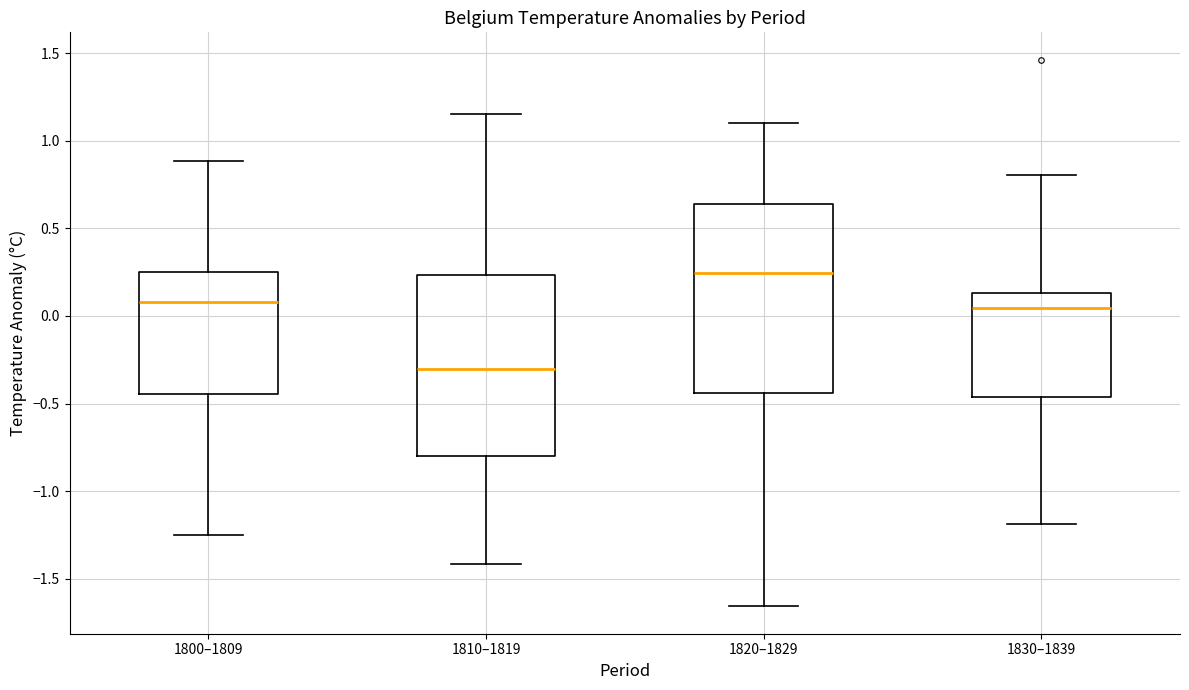

Reading left to right, read every box against the y-axis: the position of its median line, the range the box covers, and the ends of its whiskers. The values are not printed on the chart, so give them approximately, as read against the axis.

1800–1809: median 0.10, box -0.45 to 0.25, whiskers -1.25 to 0.90
1810–1819: median -0.30, box -0.80 to 0.25, whiskers -1.40 to 1.15
1820–1829: median 0.25, box -0.45 to 0.65, whiskers -1.65 to 1.10
1830–1839: median 0.05, box -0.45 to 0.15, whiskers -1.20 to 0.80